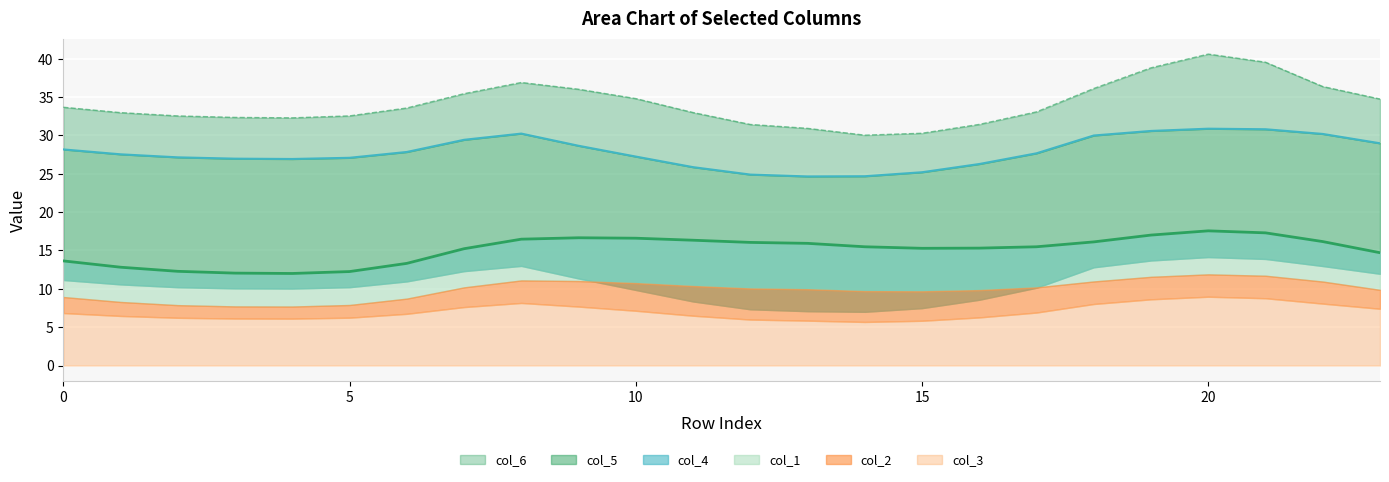

The col_3 series shows 65.2 at 19. True or false?

False